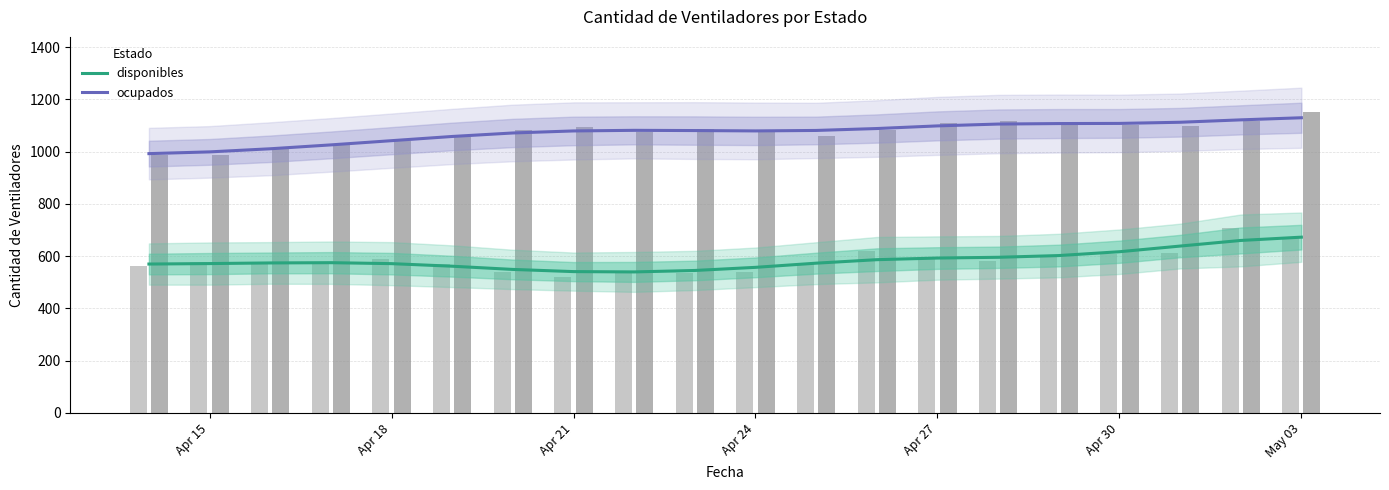

Rank the series by their average value, from highest to lowest.

ocupados, disponibles